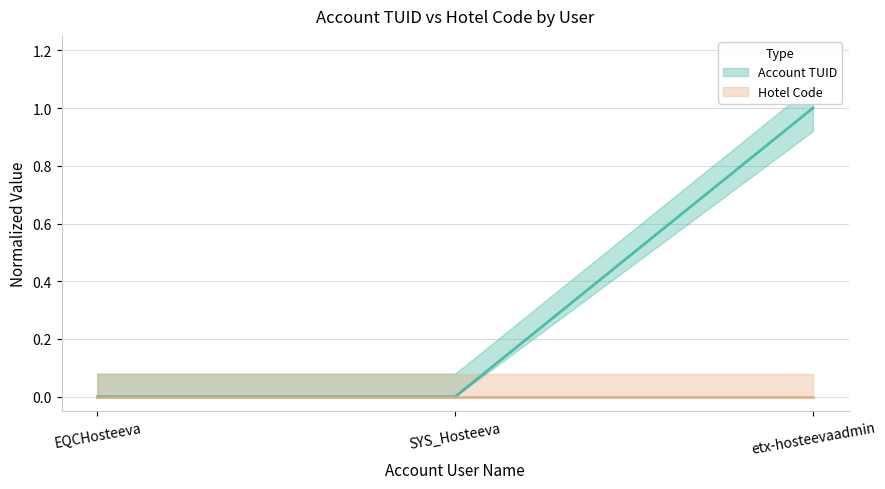

What is the average value?

0.3